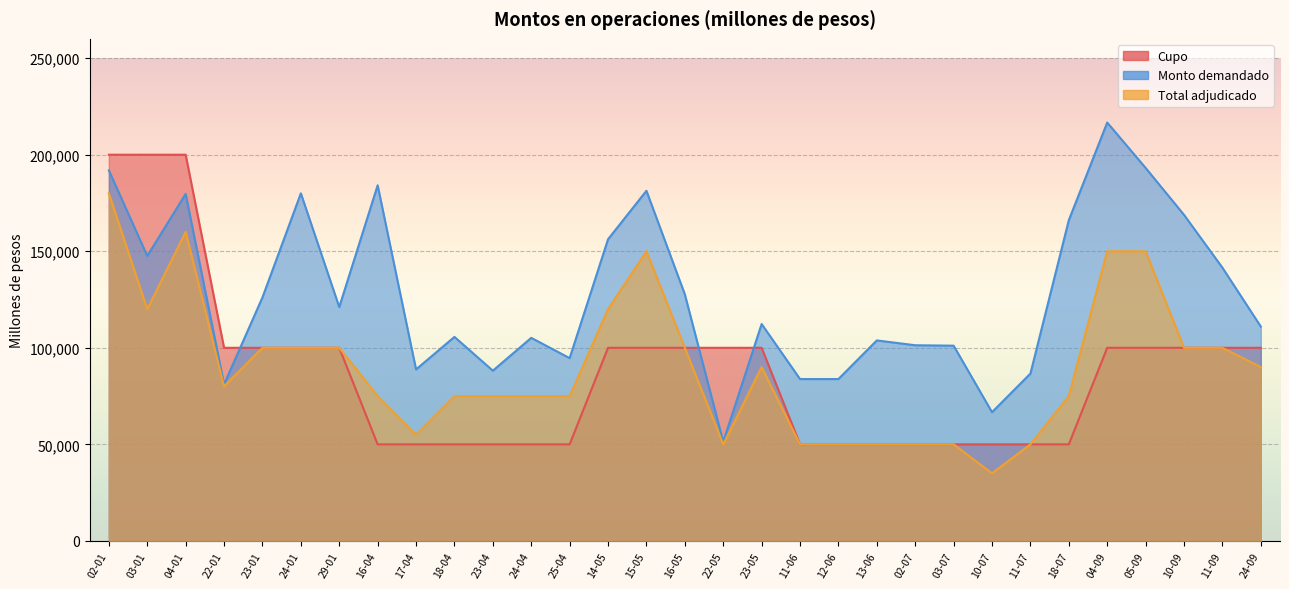

Count the number of data series in this chart.

3